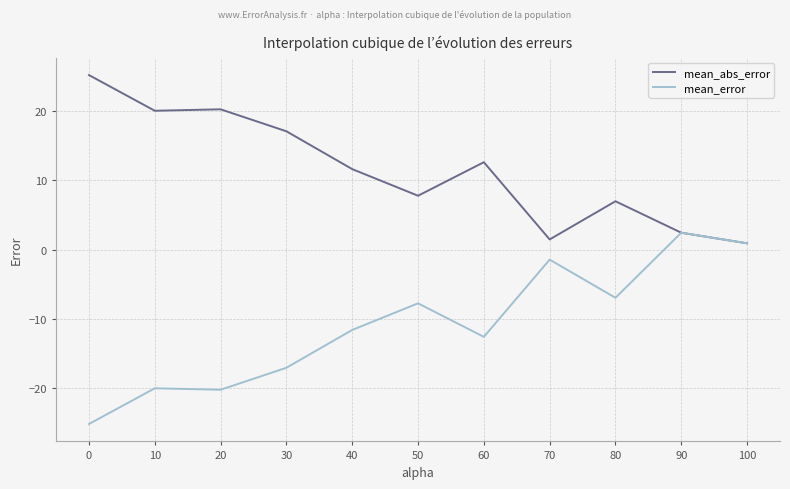

What is the maximum value shown in the chart?

25.2